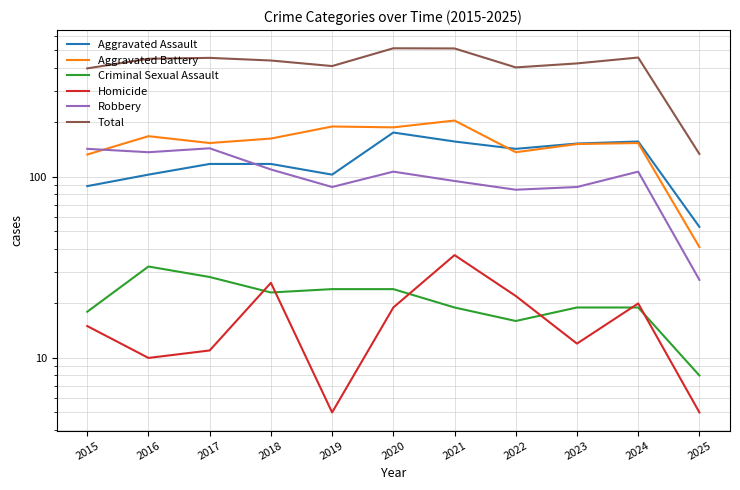

Reading left to right, what are all the values shown in this chart?

Aggravated Assault: 89	103	118	118	103	176	157	143	153	157	53
Aggravated Battery: 133	168	154	163	190	188	205	137	152	154	41
Criminal Sexual Assault: 18	32	28	23	24	24	19	16	19	19	8
Homicide: 15	10	11	26	5	19	37	22	12	20	5
Robbery: 143	137	144	110	88	107	95	85	88	107	27
Total: 398	450	455	440	410	514	513	403	424	457	134